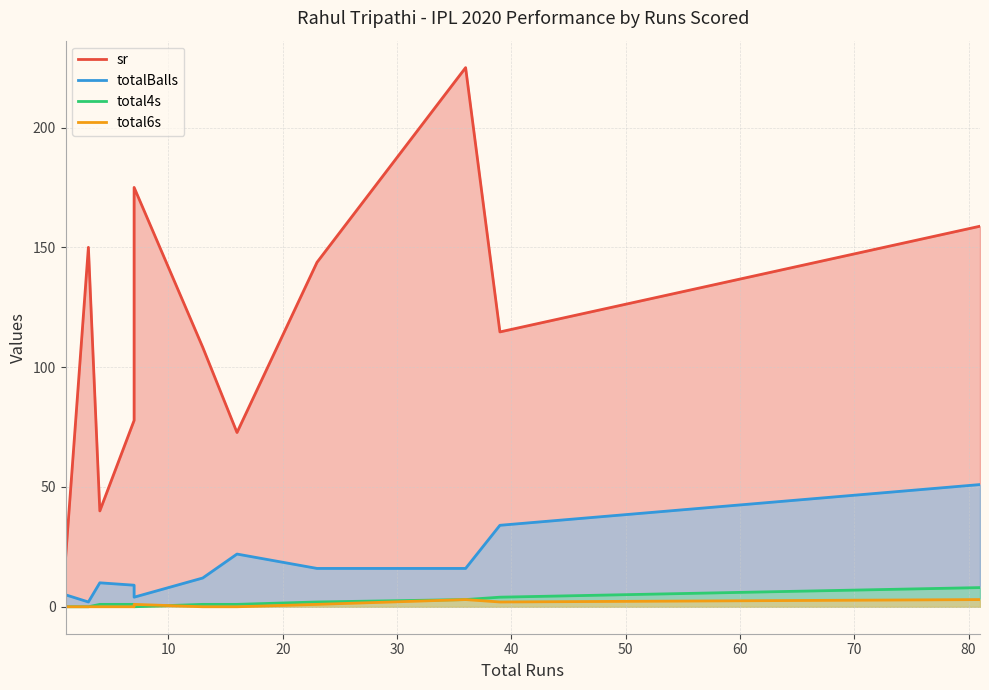

True or false: total4s and totalBalls cross at least once.

False